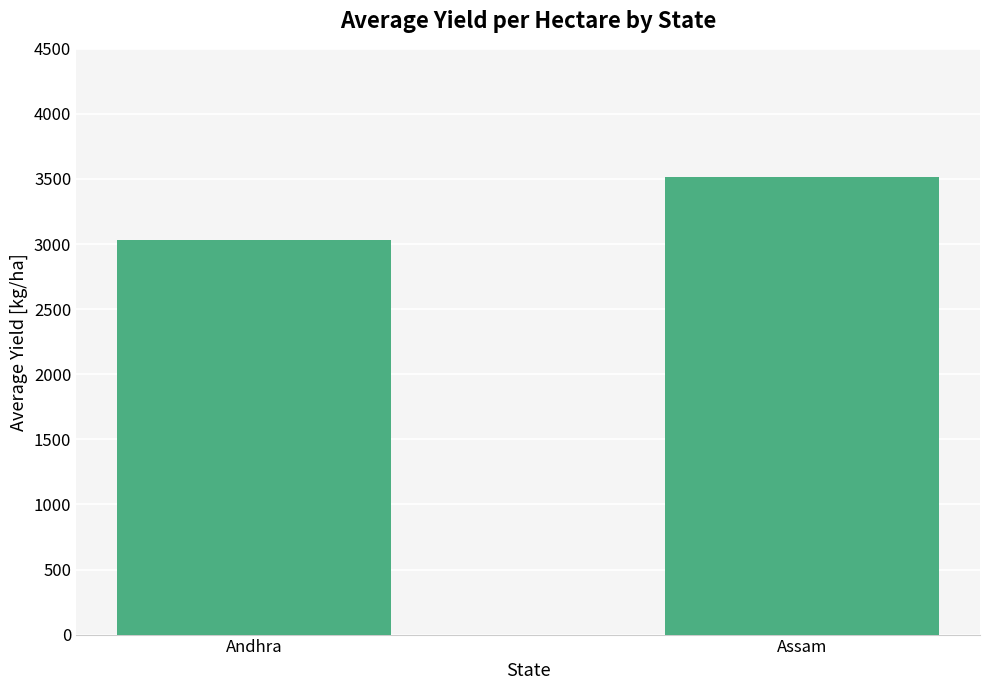

How many series are shown in this chart?

1